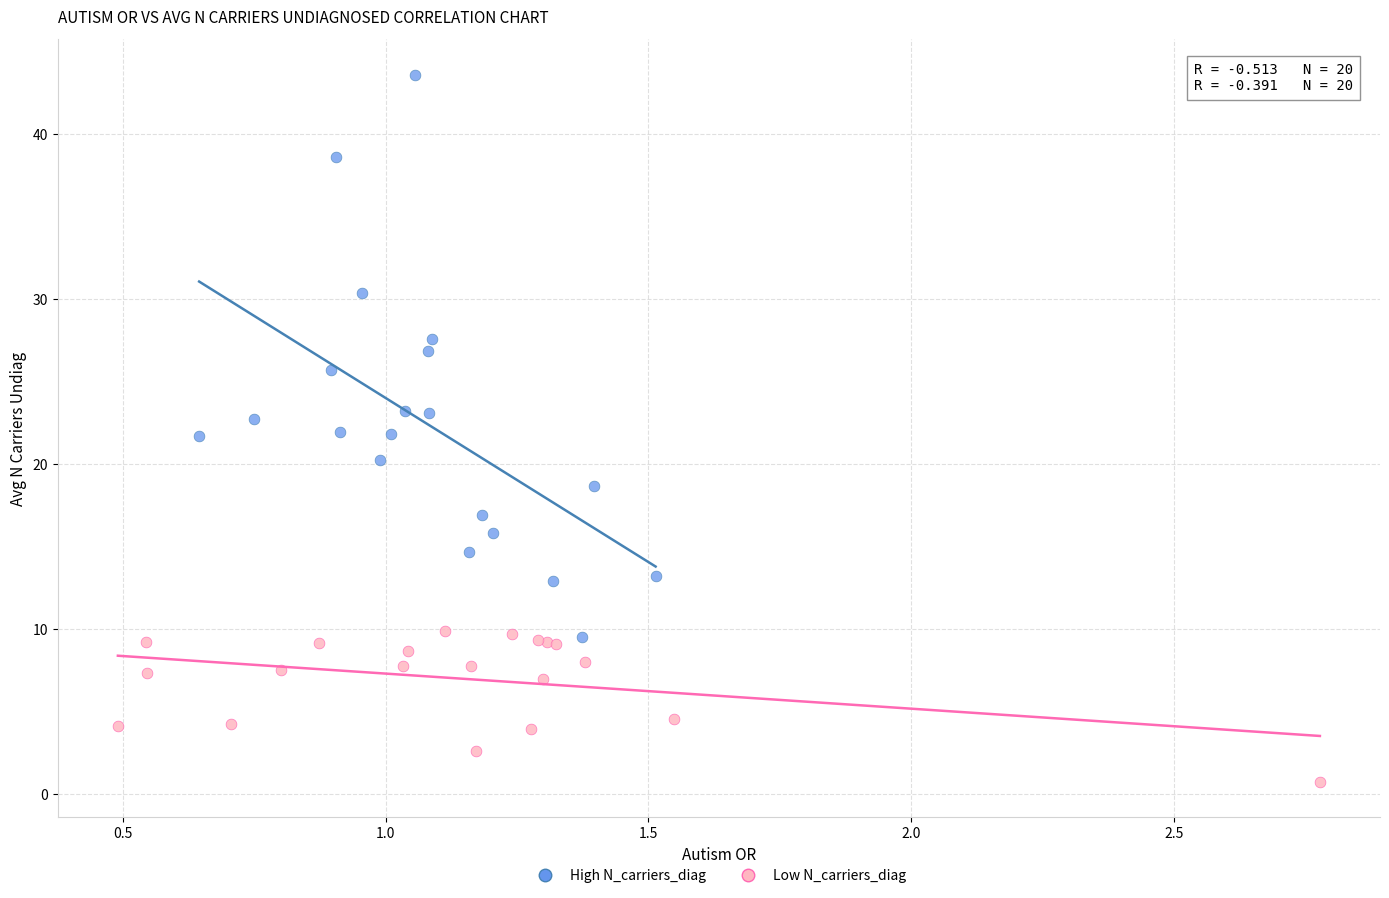

Which series reaches the maximum Y coordinate?

High N_carriers_diag